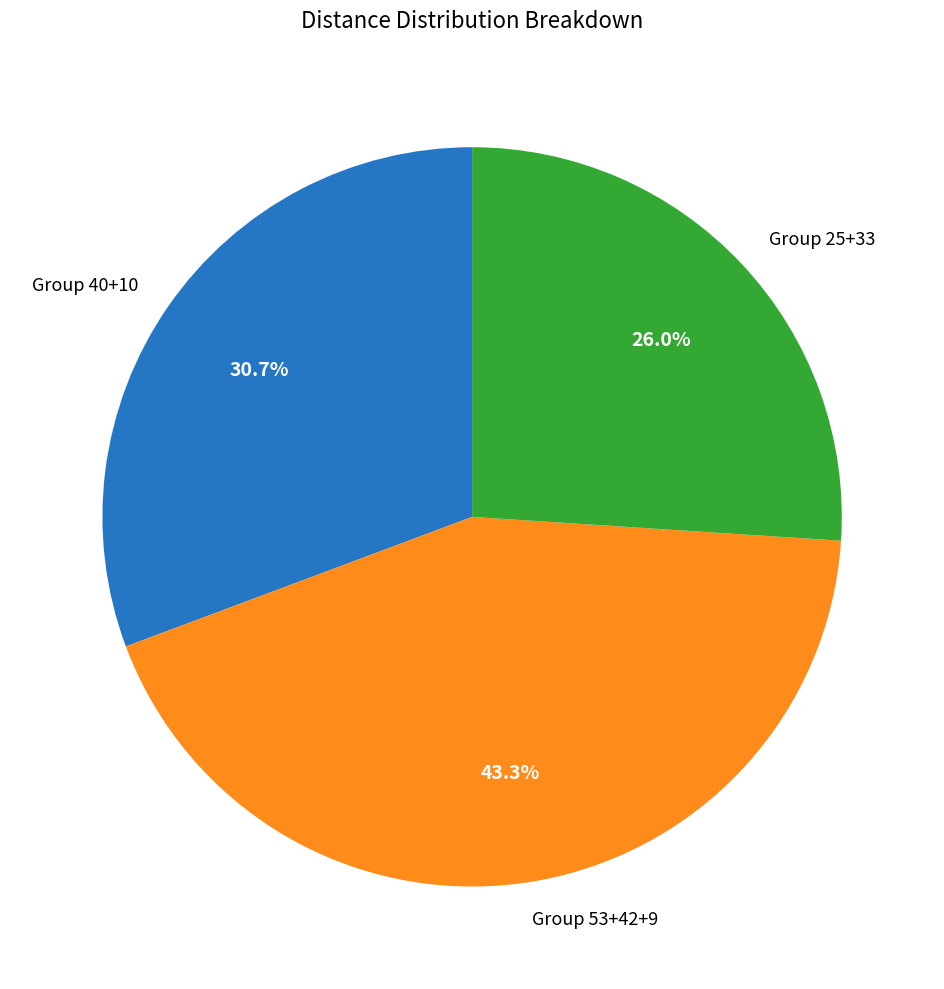

Which category has the biggest portion of the pie?

Group 53+42+9